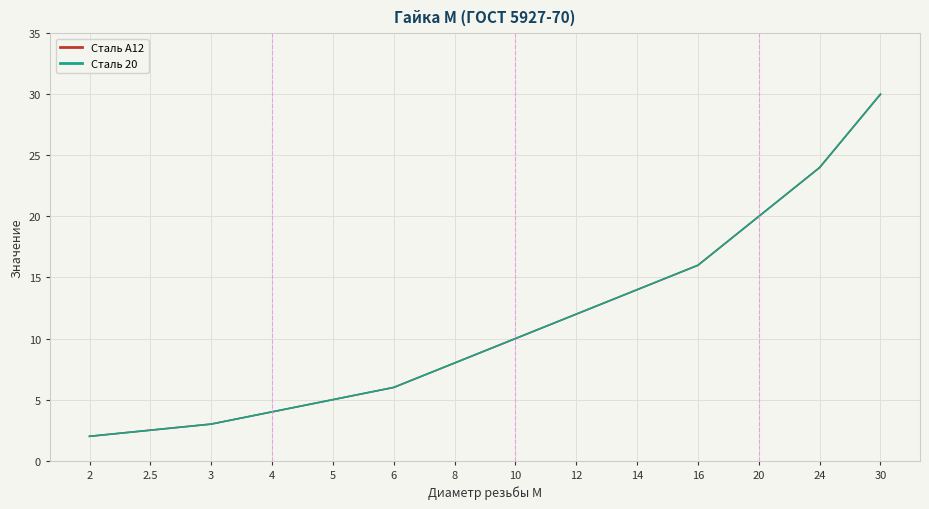

Is it true that Сталь 20 equals 2.5 at 2.5?

True